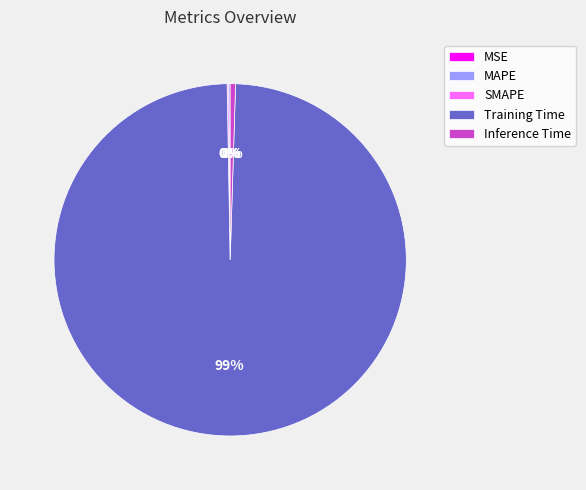

What is the largest slice in the pie chart?

Training Time